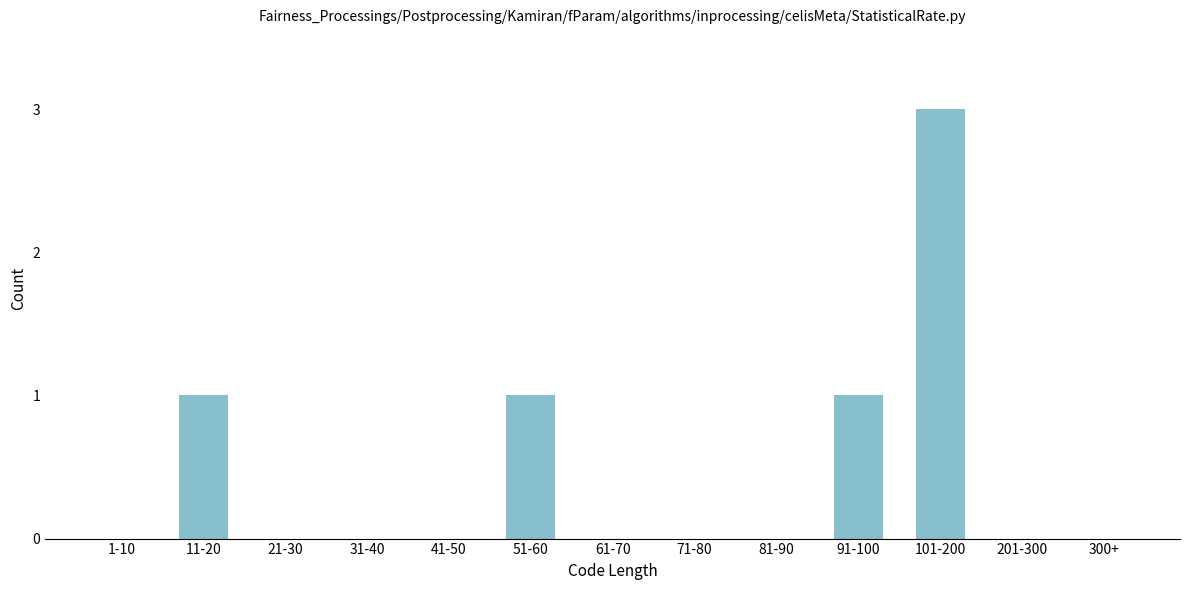

Reading right to left, extract all data points from this chart.

300+=0	201-300=0	101-200=3	91-100=1	81-90=0	71-80=0	61-70=0	51-60=1	41-50=0	31-40=0	21-30=0	11-20=1	1-10=0